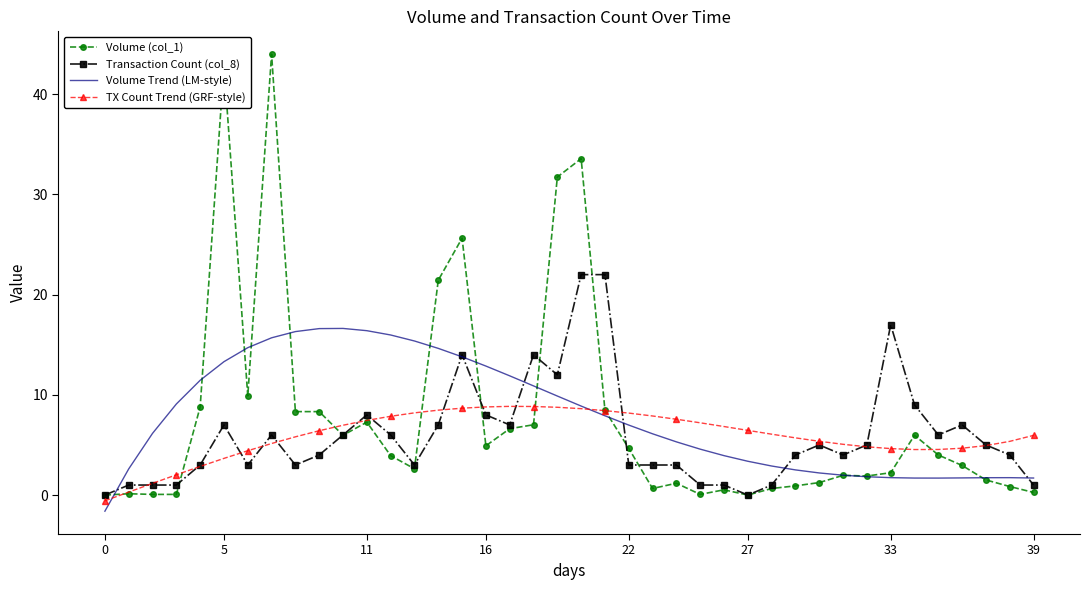

What is the highest value of the TX Count Trend (GRF-style) series?

8.9